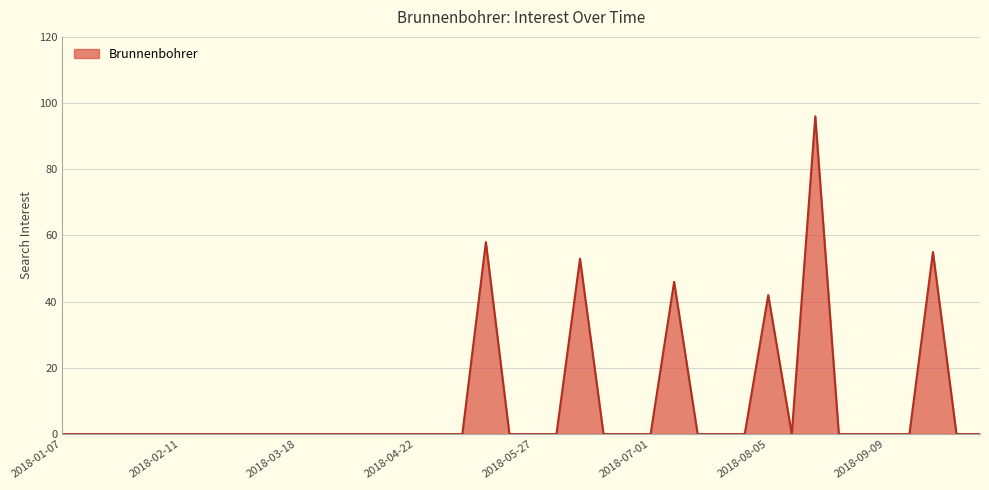

What is the difference between the maximum and minimum values?

96